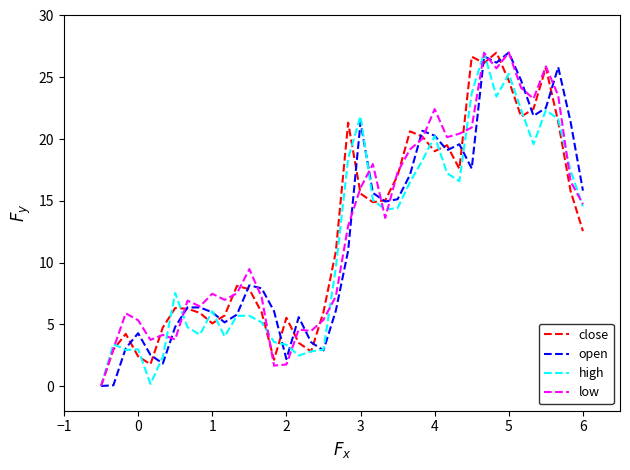

What are all the series names shown in the legend?

close, open, high, low